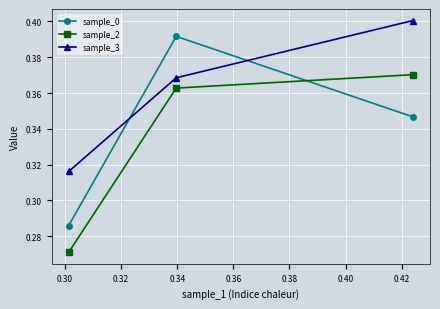

Which series has the largest total across all categories?

sample_3